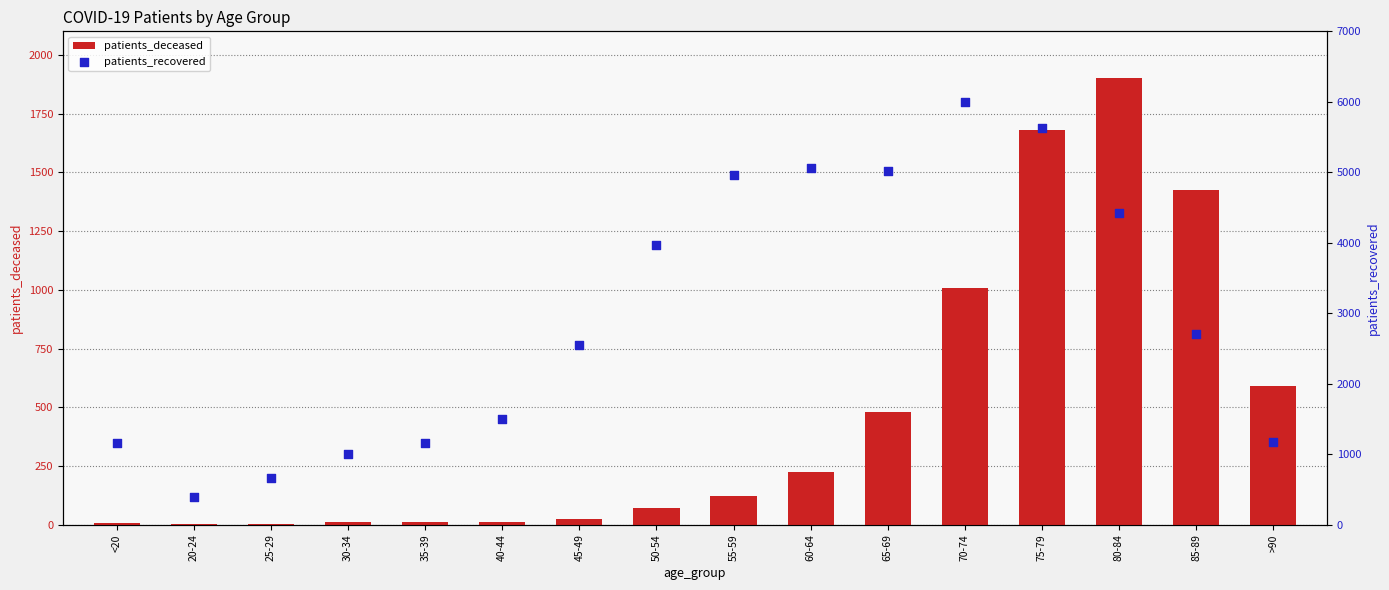

At how many categories does at least one series exceed 2558?

8